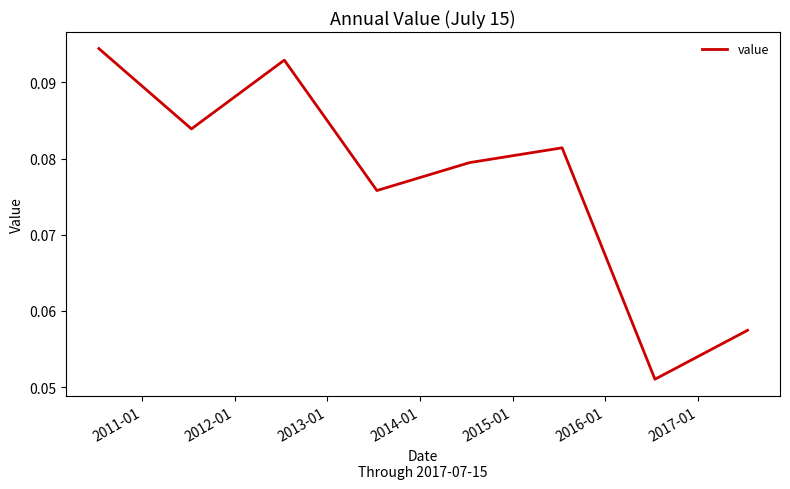

True or false: the data has more than 2 interior local peaks.

False